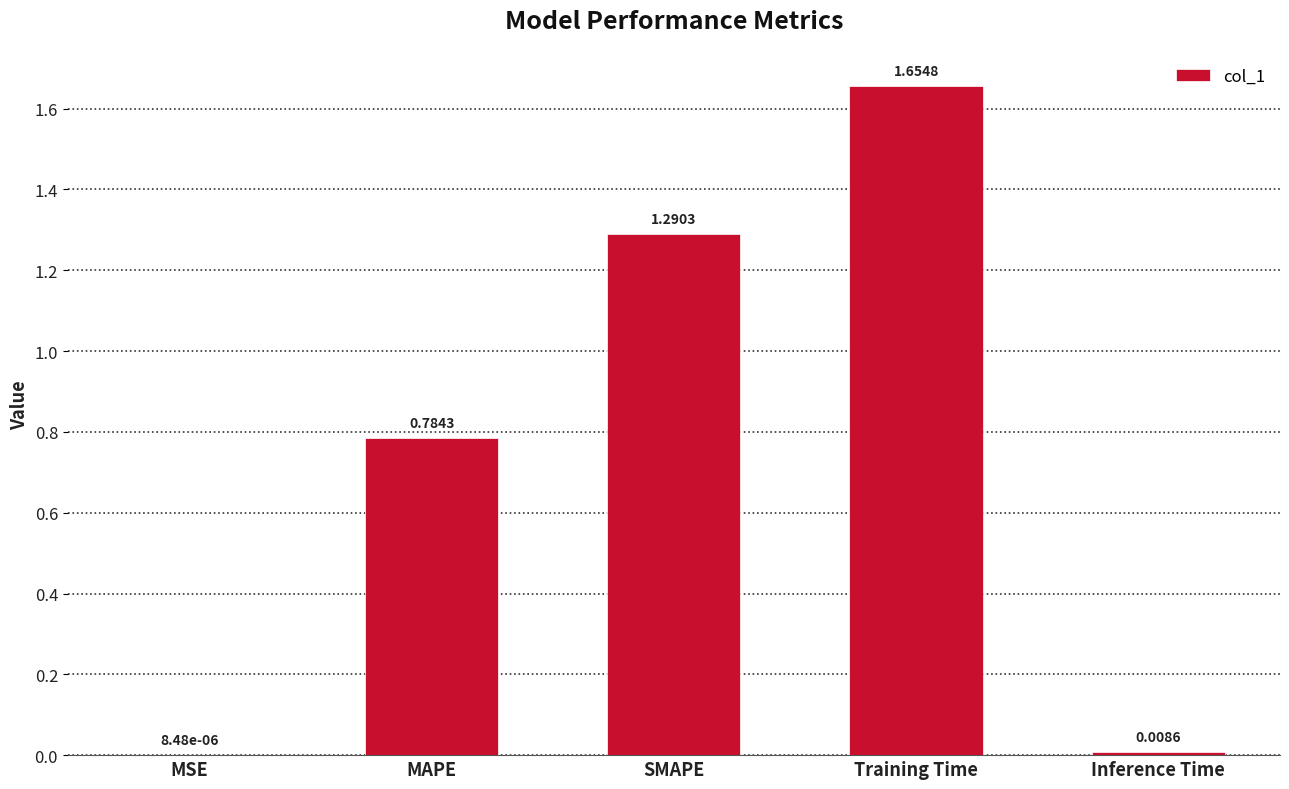

How many series are shown in this chart?

1